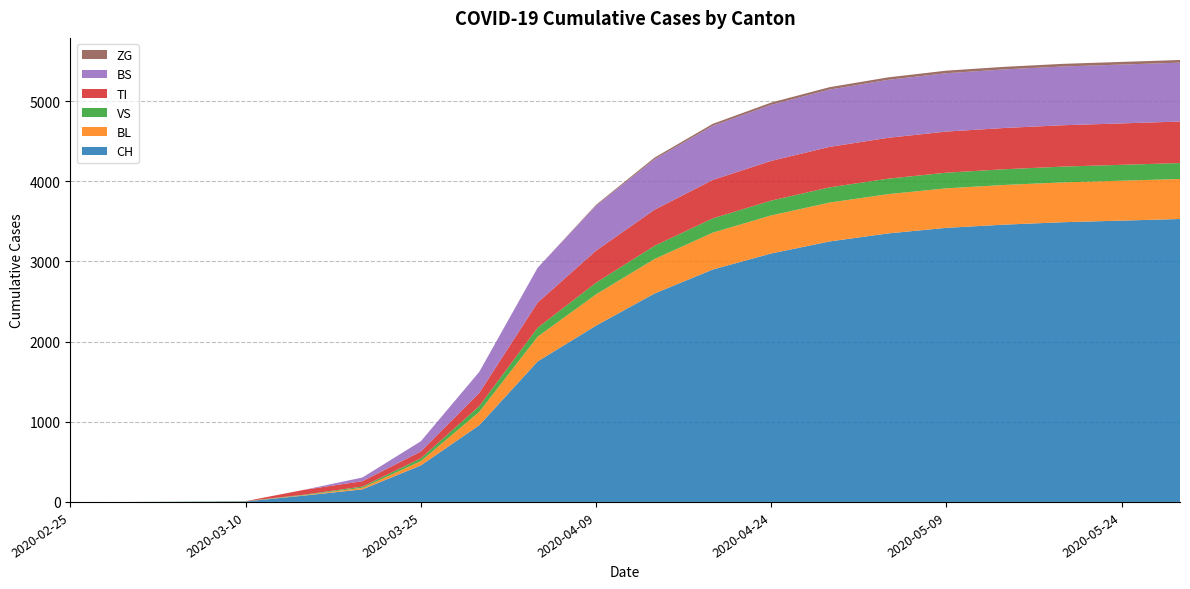

Reading left to right, extract all data points from this chart.

CH: 2020-02-25=0	2020-03-01=0	2020-03-05=2	2020-03-10=6	2020-03-15=79	2020-03-20=157	2020-03-25=456	2020-03-30=957	2020-04-04=1753	2020-04-09=2200	2020-04-14=2600	2020-04-19=2900	2020-04-24=3100	2020-04-29=3250	2020-05-04=3350	2020-05-09=3420	2020-05-14=3460	2020-05-19=3490	2020-05-24=3510	2020-05-29=3530
BL: 2020-02-25=0	2020-03-01=0	2020-03-05=0	2020-03-10=2	2020-03-15=5	2020-03-20=20	2020-03-25=53	2020-03-30=167	2020-04-04=309	2020-04-09=390	2020-04-14=430	2020-04-19=460	2020-04-24=475	2020-04-29=485	2020-05-04=490	2020-05-09=493	2020-05-14=495	2020-05-19=497	2020-05-24=498	2020-05-29=499
VS: 2020-02-25=0	2020-03-01=0	2020-03-05=2	2020-03-10=2	2020-03-15=6	2020-03-20=15	2020-03-25=35	2020-03-30=71	2020-04-04=112	2020-04-09=145	2020-04-14=165	2020-04-19=178	2020-04-24=185	2020-04-29=190	2020-05-04=193	2020-05-09=195	2020-05-14=196	2020-05-19=197	2020-05-24=198	2020-05-29=199
TI: 2020-02-25=0	2020-03-01=0	2020-03-05=0	2020-03-10=0	2020-03-15=61	2020-03-20=67	2020-03-25=85	2020-03-30=165	2020-04-04=314	2020-04-09=400	2020-04-14=450	2020-04-19=480	2020-04-24=495	2020-04-29=505	2020-05-04=510	2020-05-09=513	2020-05-14=515	2020-05-19=516	2020-05-24=517	2020-05-29=518
BS: 2020-02-25=0	2020-03-01=0	2020-03-05=0	2020-03-10=0	2020-03-15=0	2020-03-20=46	2020-03-25=128	2020-03-30=263	2020-04-04=434	2020-04-09=560	2020-04-14=630	2020-04-19=675	2020-04-24=700	2020-04-29=715	2020-05-04=723	2020-05-09=728	2020-05-14=731	2020-05-19=733	2020-05-24=734	2020-05-29=735
ZG: 2020-02-25=0	2020-03-01=0	2020-03-05=0	2020-03-10=0	2020-03-15=0	2020-03-20=0	2020-03-25=0	2020-03-30=0	2020-04-04=0	2020-04-09=12	2020-04-14=20	2020-04-19=25	2020-04-24=28	2020-04-29=30	2020-05-04=31	2020-05-09=32	2020-05-14=32	2020-05-19=33	2020-05-24=33	2020-05-29=33